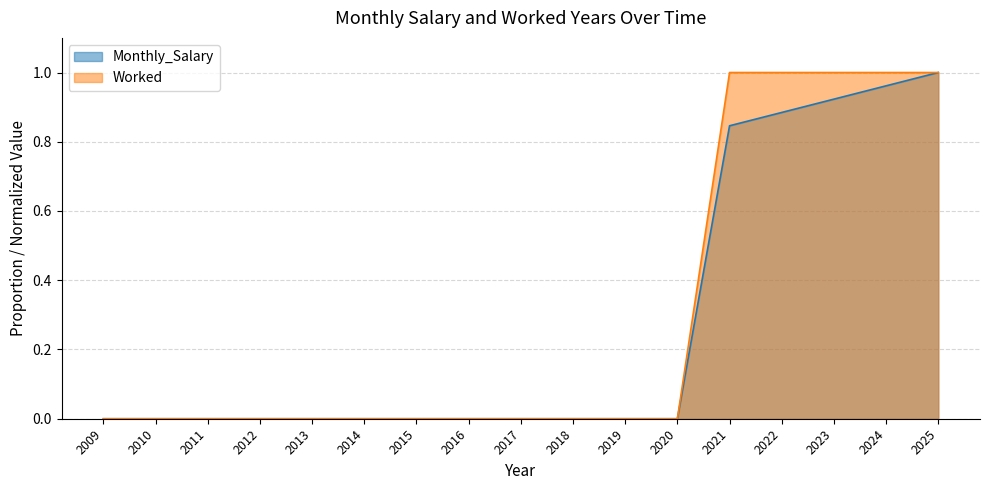

True or false: Monthly_Salary has more than 1 interior local peaks.

False